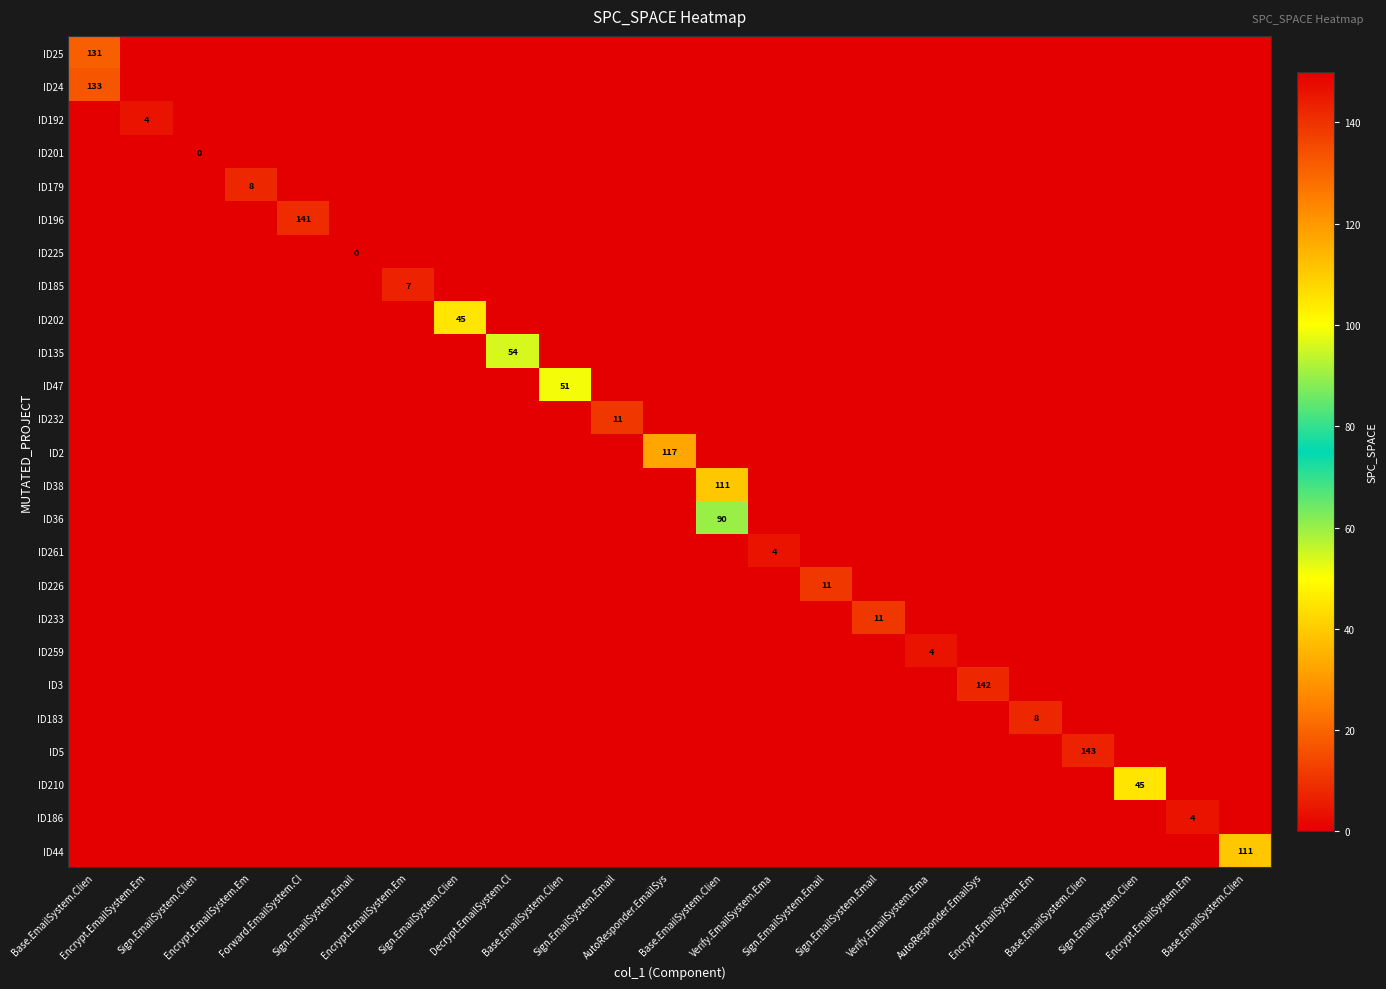

Reading right to left, list all the values displayed in this chart.

row_0: 0	0	0	0	0	0	0	0	0	0	0	0	0	0	0	0	0	0	0	0	0	0	131
row_1: 0	0	0	0	0	0	0	0	0	0	0	0	0	0	0	0	0	0	0	0	0	0	133
row_2: 0	0	0	0	0	0	0	0	0	0	0	0	0	0	0	0	0	0	0	0	0	4	0
row_3: 0	0	0	0	0	0	0	0	0	0	0	0	0	0	0	0	0	0	0	0	0	0	0
row_4: 0	0	0	0	0	0	0	0	0	0	0	0	0	0	0	0	0	0	0	8	0	0	0
row_5: 0	0	0	0	0	0	0	0	0	0	0	0	0	0	0	0	0	0	141	0	0	0	0
row_6: 0	0	0	0	0	0	0	0	0	0	0	0	0	0	0	0	0	0	0	0	0	0	0
row_7: 0	0	0	0	0	0	0	0	0	0	0	0	0	0	0	0	7	0	0	0	0	0	0
row_8: 0	0	0	0	0	0	0	0	0	0	0	0	0	0	0	45	0	0	0	0	0	0	0
row_9: 0	0	0	0	0	0	0	0	0	0	0	0	0	0	54	0	0	0	0	0	0	0	0
row_10: 0	0	0	0	0	0	0	0	0	0	0	0	0	51	0	0	0	0	0	0	0	0	0
row_11: 0	0	0	0	0	0	0	0	0	0	0	0	11	0	0	0	0	0	0	0	0	0	0
row_12: 0	0	0	0	0	0	0	0	0	0	0	117	0	0	0	0	0	0	0	0	0	0	0
row_13: 0	0	0	0	0	0	0	0	0	0	111	0	0	0	0	0	0	0	0	0	0	0	0
row_14: 0	0	0	0	0	0	0	0	0	0	90	0	0	0	0	0	0	0	0	0	0	0	0
row_15: 0	0	0	0	0	0	0	0	0	4	0	0	0	0	0	0	0	0	0	0	0	0	0
row_16: 0	0	0	0	0	0	0	0	11	0	0	0	0	0	0	0	0	0	0	0	0	0	0
row_17: 0	0	0	0	0	0	0	11	0	0	0	0	0	0	0	0	0	0	0	0	0	0	0
row_18: 0	0	0	0	0	0	4	0	0	0	0	0	0	0	0	0	0	0	0	0	0	0	0
row_19: 0	0	0	0	0	142	0	0	0	0	0	0	0	0	0	0	0	0	0	0	0	0	0
row_20: 0	0	0	0	8	0	0	0	0	0	0	0	0	0	0	0	0	0	0	0	0	0	0
row_21: 0	0	0	143	0	0	0	0	0	0	0	0	0	0	0	0	0	0	0	0	0	0	0
row_22: 0	0	45	0	0	0	0	0	0	0	0	0	0	0	0	0	0	0	0	0	0	0	0
row_23: 0	4	0	0	0	0	0	0	0	0	0	0	0	0	0	0	0	0	0	0	0	0	0
row_24: 111	0	0	0	0	0	0	0	0	0	0	0	0	0	0	0	0	0	0	0	0	0	0